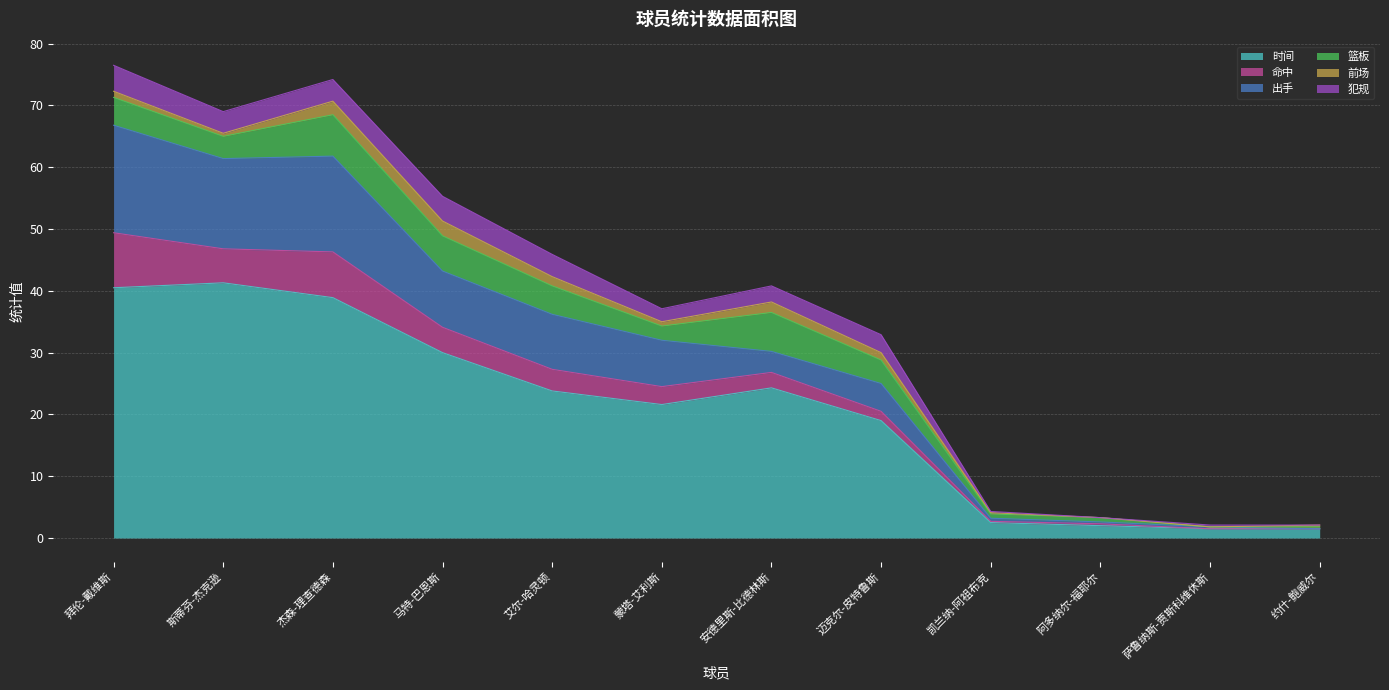

Reading left to right, list all the values displayed in this chart.

时间: 40.5	41.3	38.9	30.0	23.8	21.6	24.3	19.0	2.5	2.0	1.5	1.5
命中: 8.9	5.5	7.4	4.1	3.5	2.9	2.5	1.5	0.2	0.3	0.0	0.0
出手: 17.4	14.6	15.5	9.1	8.9	7.5	3.4	4.5	0.5	0.3	0.3	0.0
篮板: 4.5	3.6	6.7	5.7	4.6	2.3	6.3	3.8	0.7	0.7	0.0	0.3
前场: 1.0	0.5	2.2	2.4	1.5	0.7	1.7	1.2	0.2	0.0	0.0	0.3
犯规: 4.2	3.5	3.5	4.0	3.6	2.1	2.6	2.9	0.2	0.0	0.3	0.0